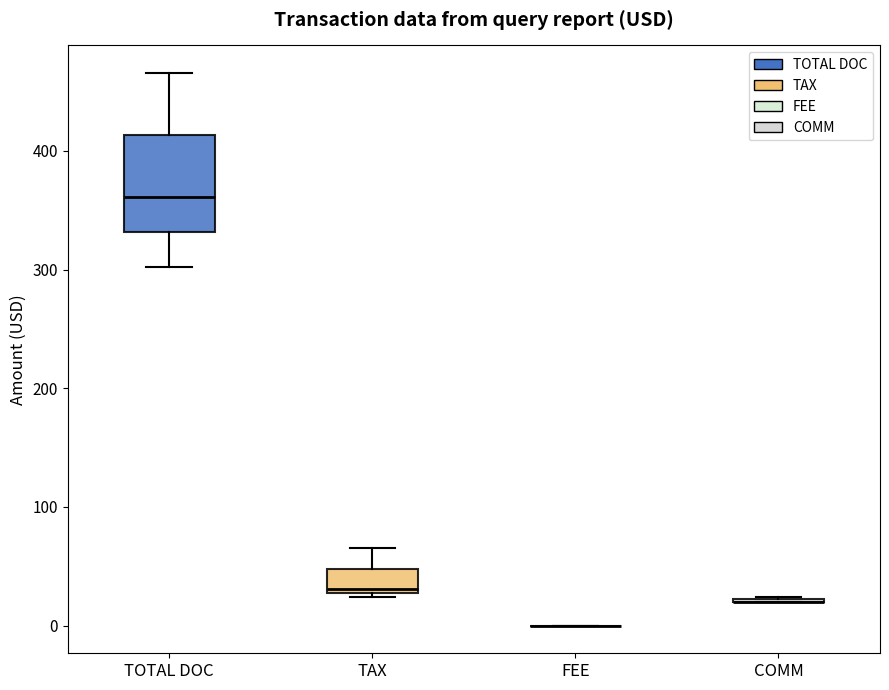

Which box is the tallest, from its lower edge to its upper edge?

TOTAL DOC